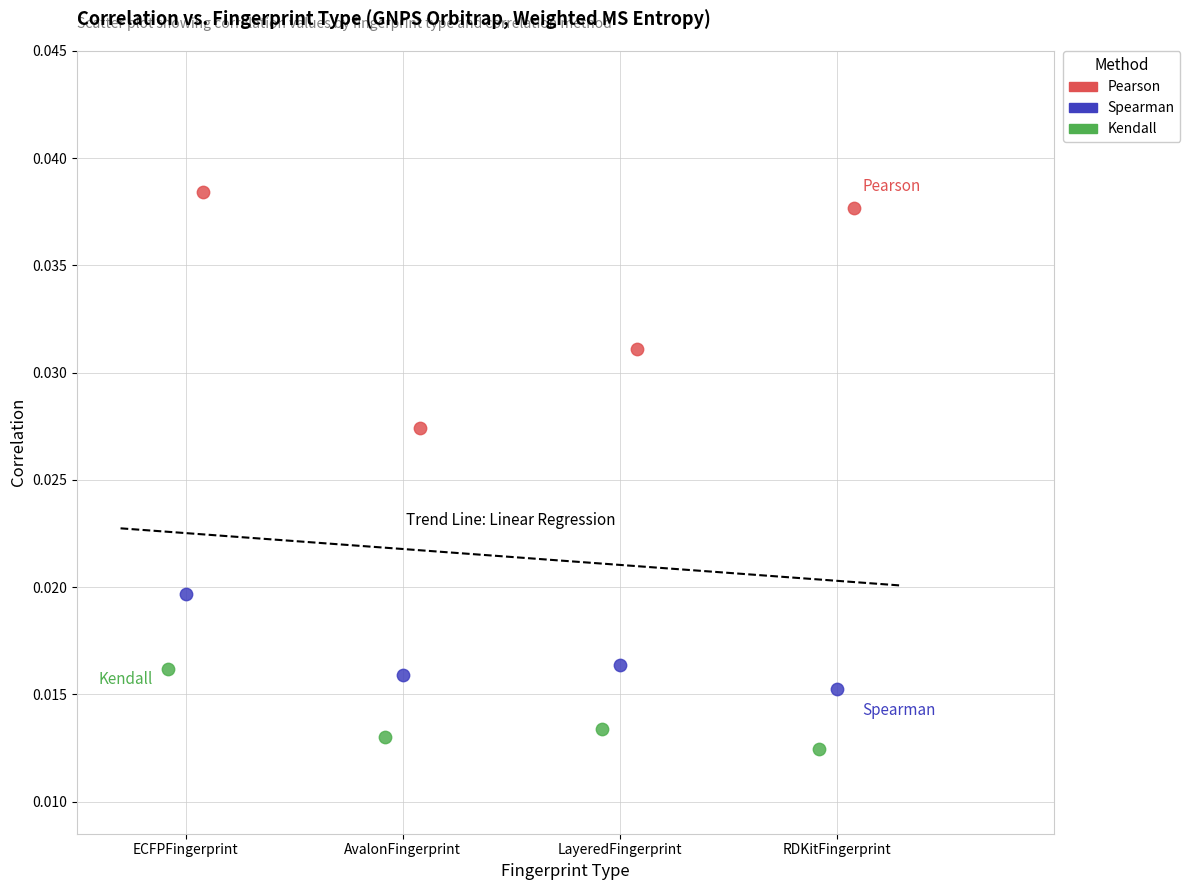

Which series reaches the maximum Y coordinate?

Pearson